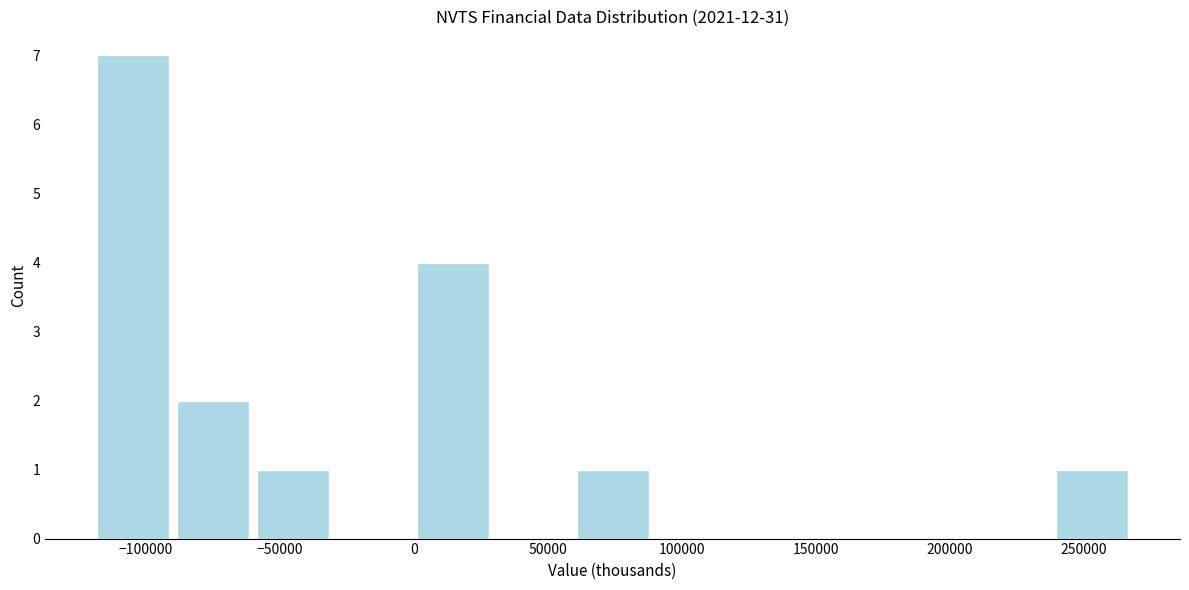

How tall is the bar that spans 60000 to 90000 on the x-axis? Neither the bar edges nor the heights are printed on the chart, so give them approximately, as read against the axes.

1